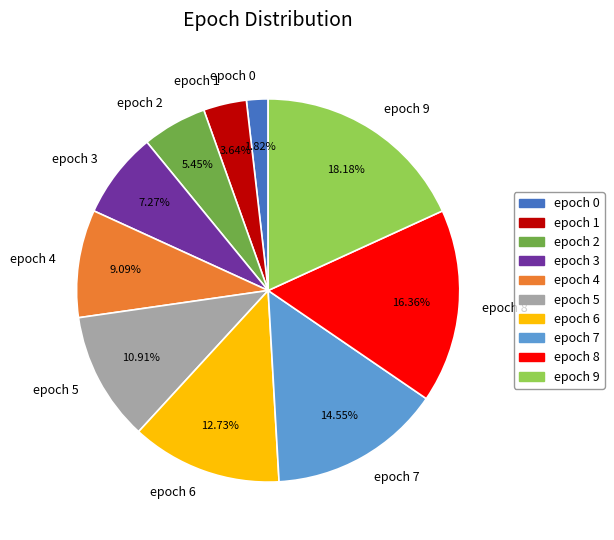

How many segments does this pie chart have?

10